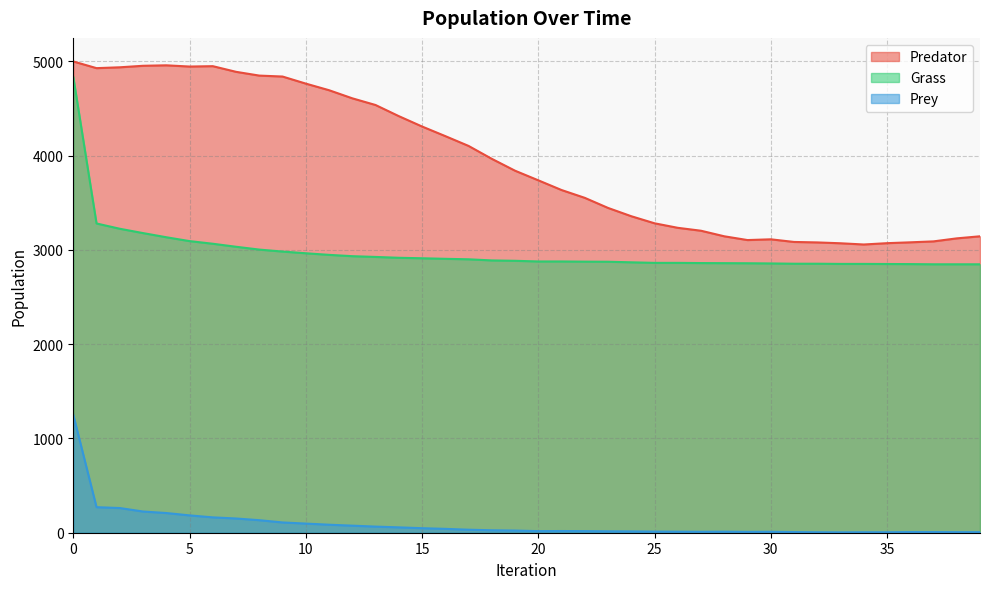

What is the average value of the Prey series?

93